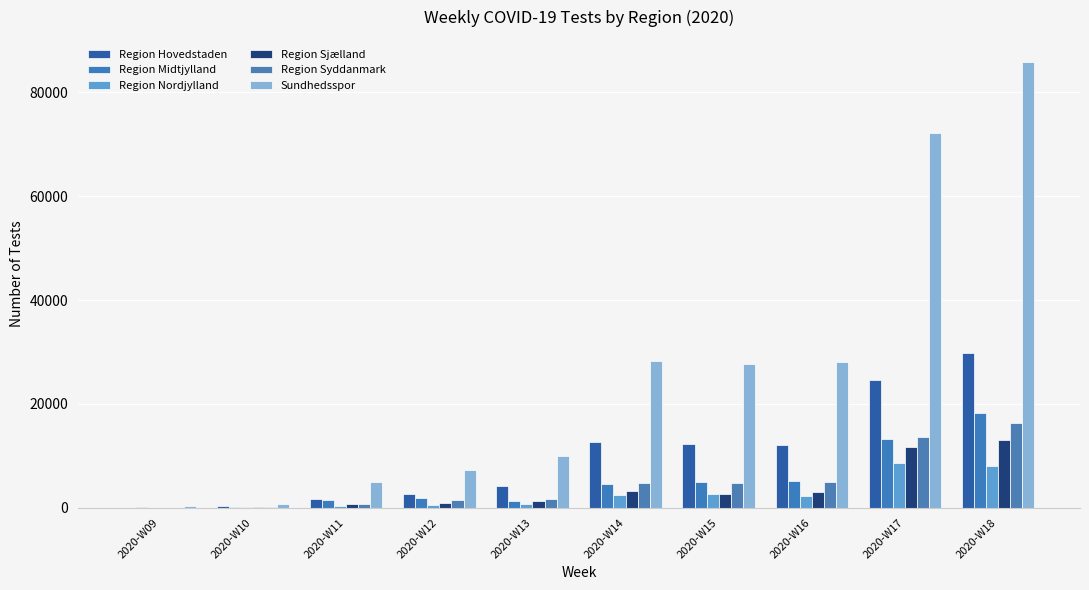

How many series are shown in this chart?

6